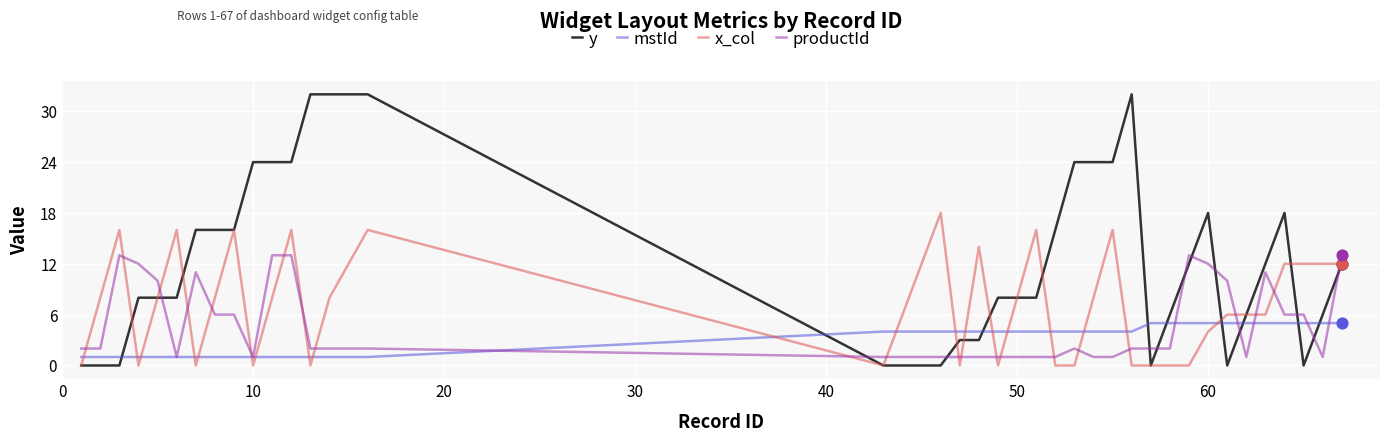

Which series has the largest total across all categories?

y